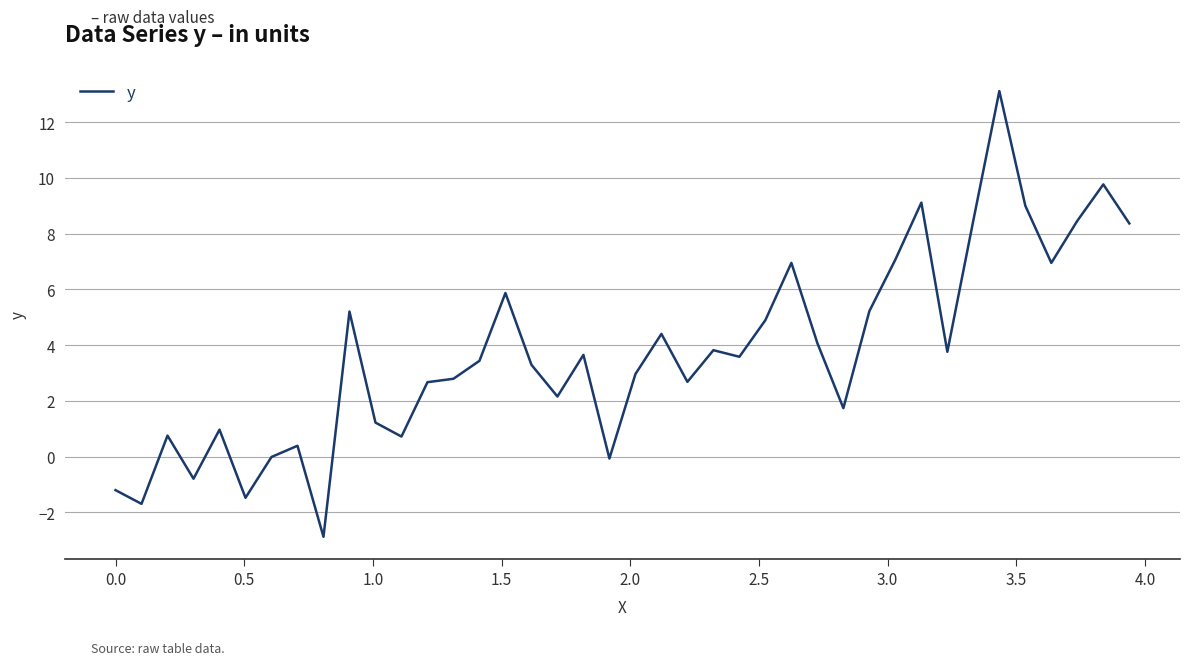

What is the smallest value displayed?

-2.9